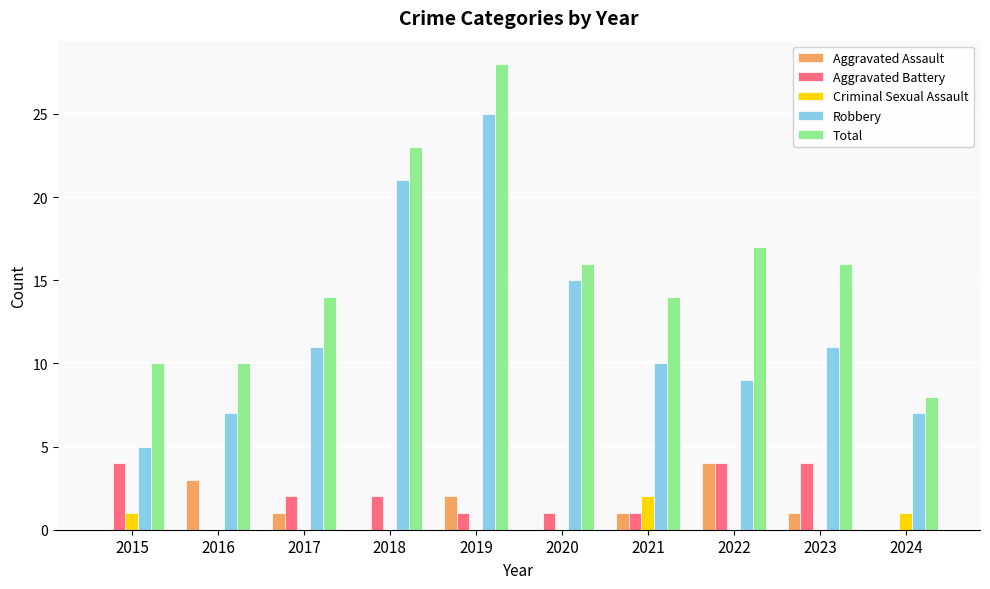

What is the sum of the Total values at 2015 and 2019?

38